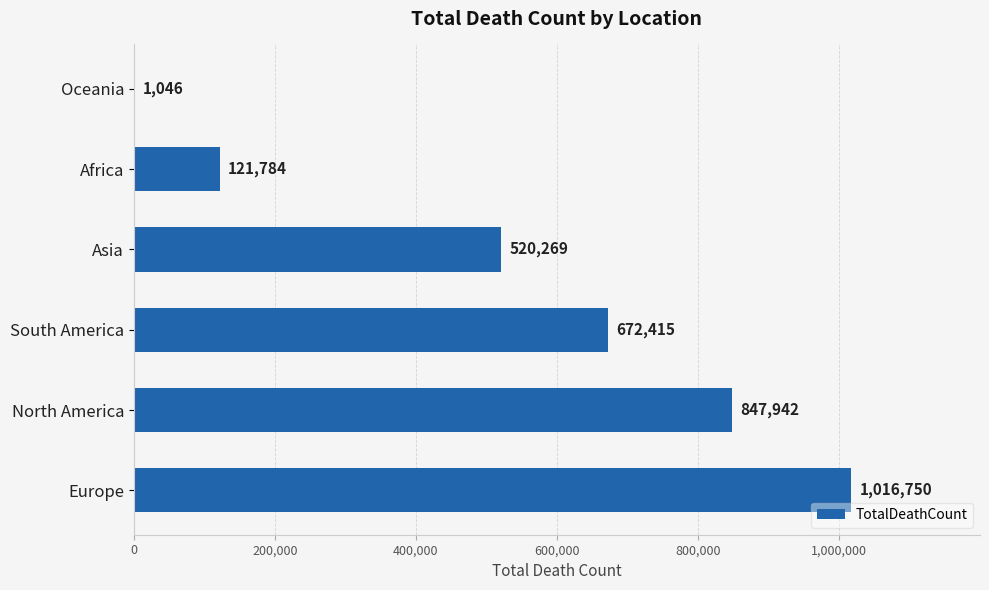

Count the number of categories in the chart.

6